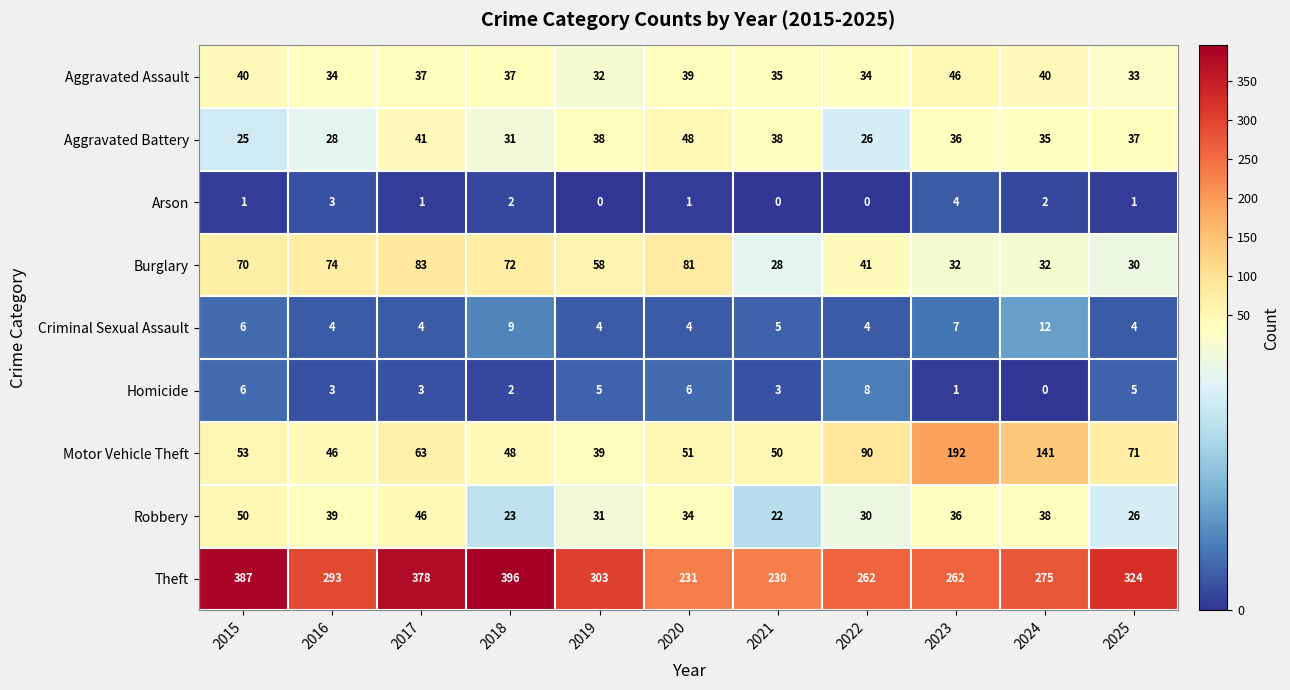

What value does the Theft series have at 2025, to the nearest 10?

320